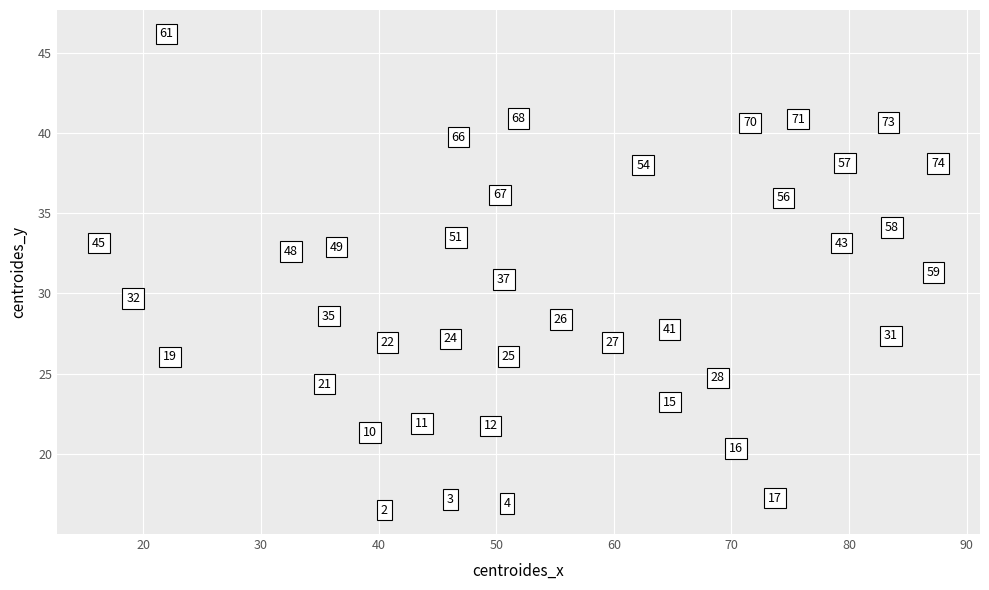

What is the range of X values (max minus min)?

71.3